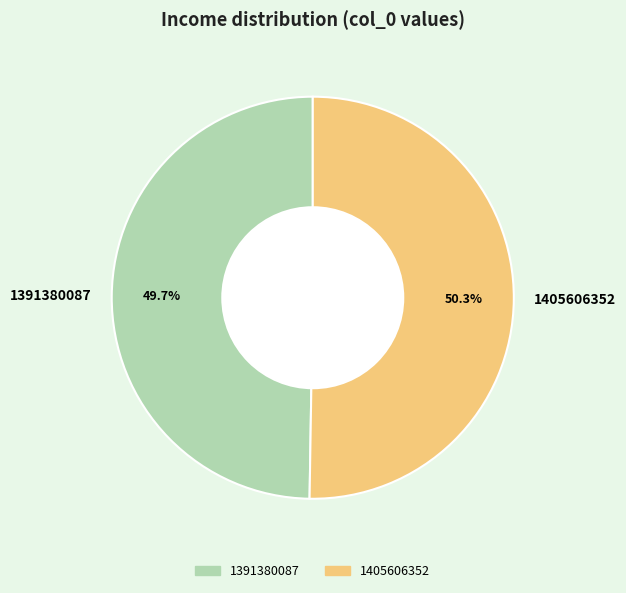

To the nearest percent, what is the difference between the 1405606352 and 1391380087 slice percentages?

1%